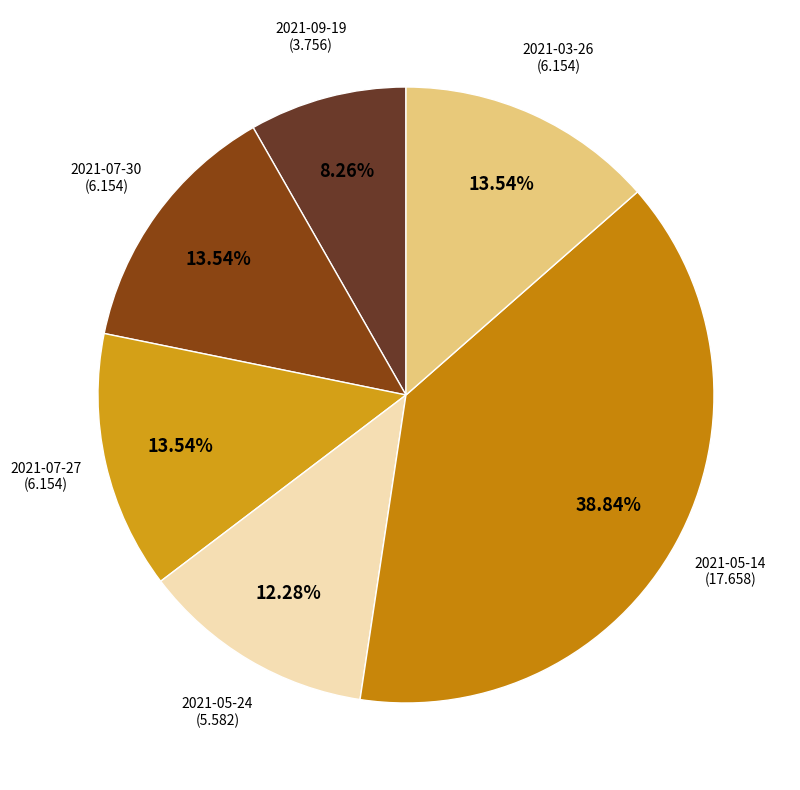

What percentage is NOT represented by 2021-03-26?

86.5%